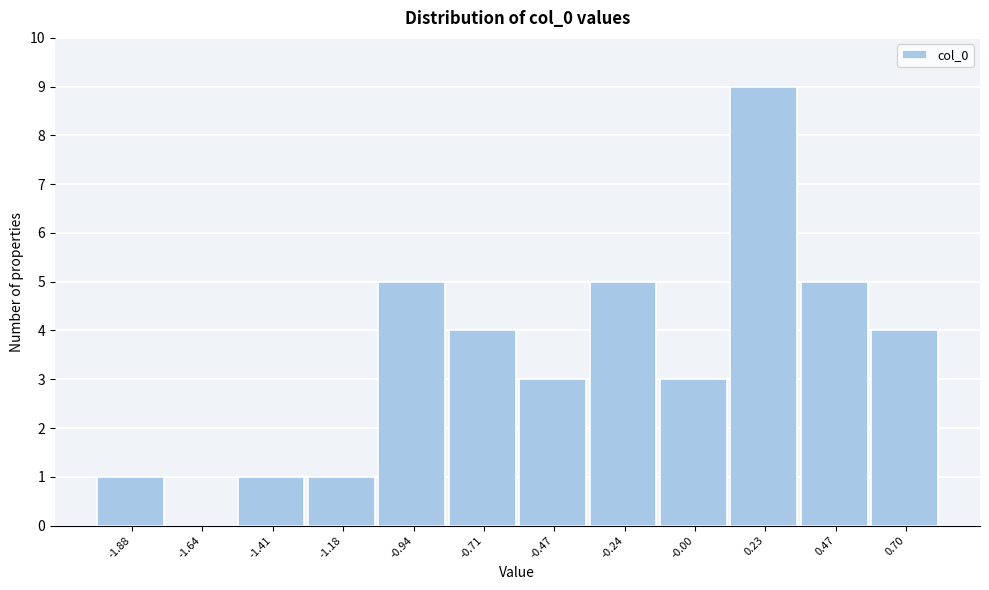

Reading left to right, transcribe all the data shown in this chart.

-1.88=1	-1.64=0	-1.41=1	-1.18=1	-0.94=5	-0.71=4	-0.47=3	-0.24=5	-0.00=3	0.23=9	0.47=5	0.70=4